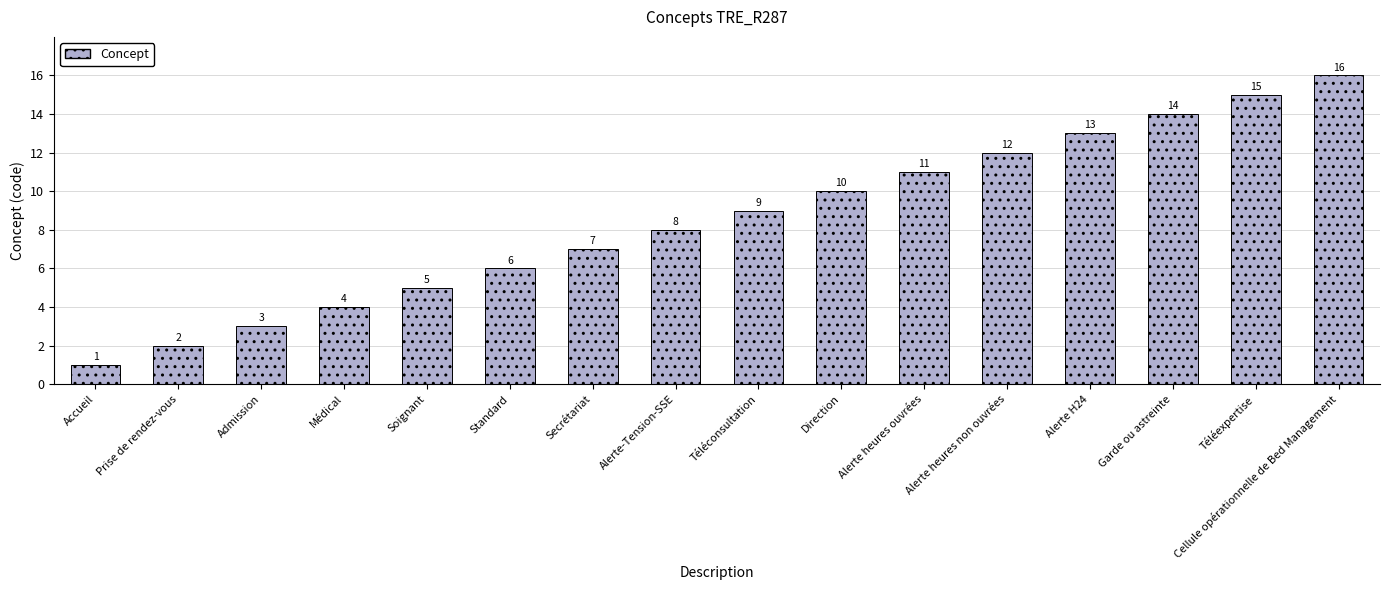

What is the sum of all values?

136